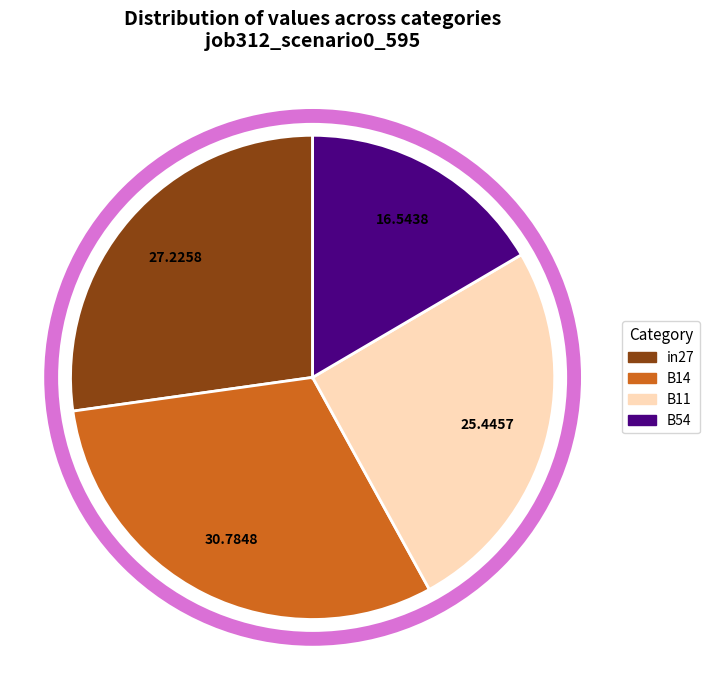

Is there any slice that represents more than half of the pie?

No